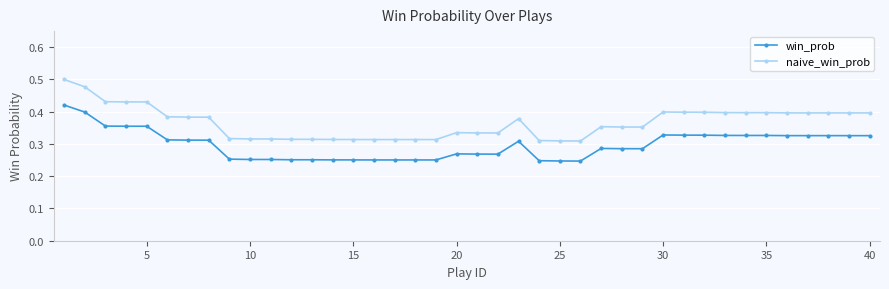

True or false: naive_win_prob has more than 2 interior local peaks.

True